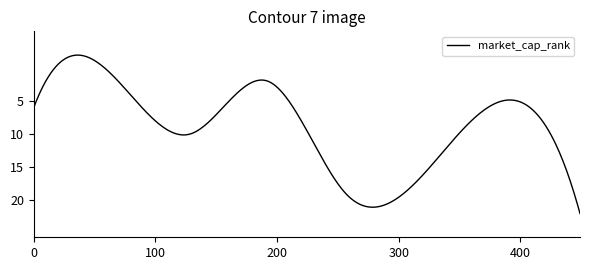

What is the smallest value displayed?

-1.9